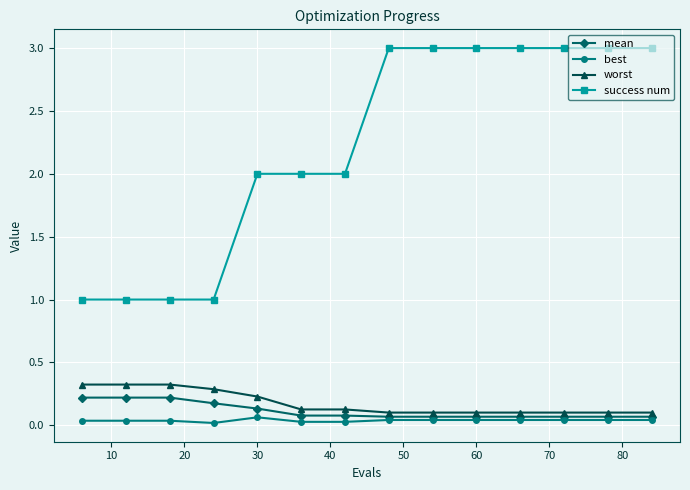

Which series has the widest spread of values?

success num